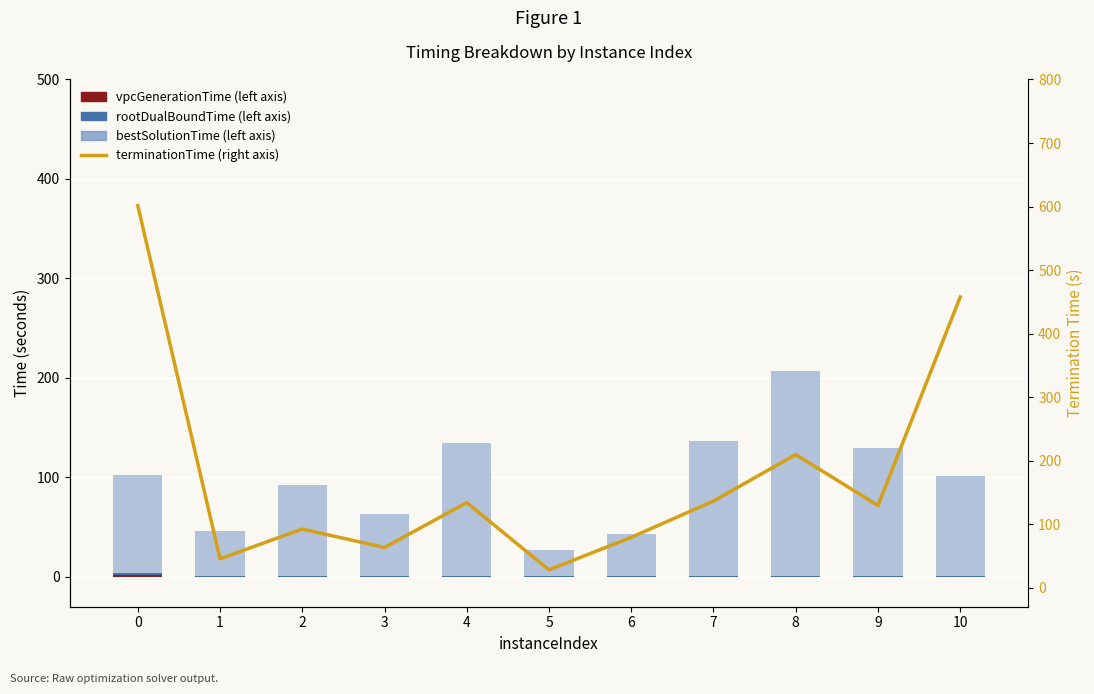

Read the rootDualBoundTime value at 4.

0.5